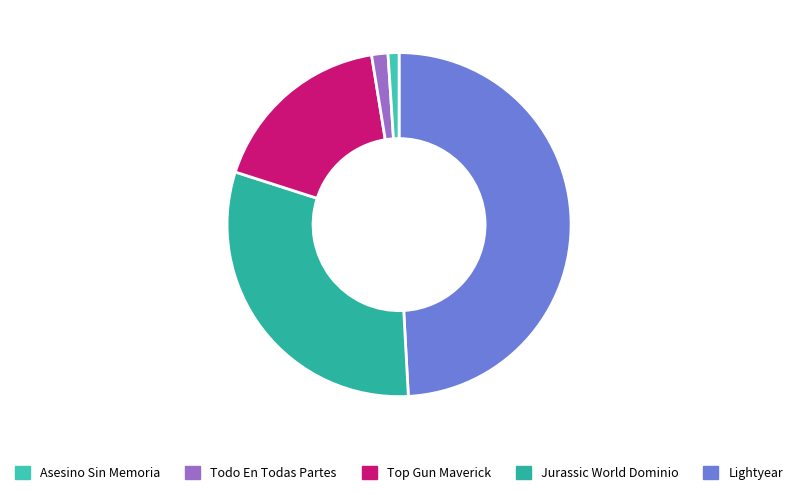

Is there any slice that represents more than half of the pie?

No